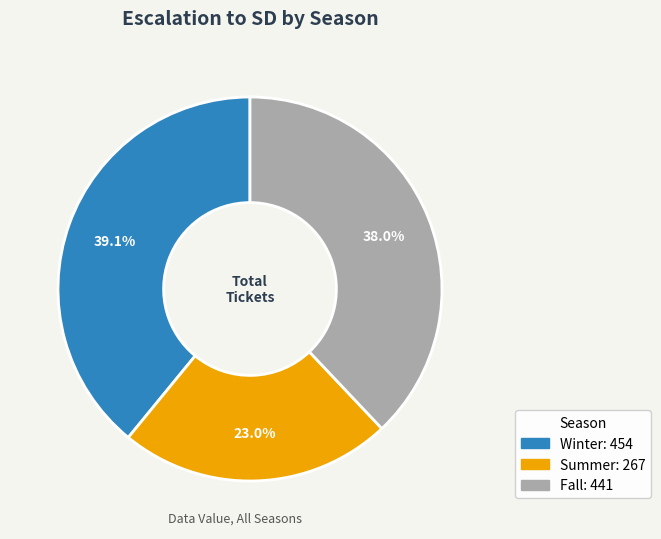

Does any single category account for the majority?

No